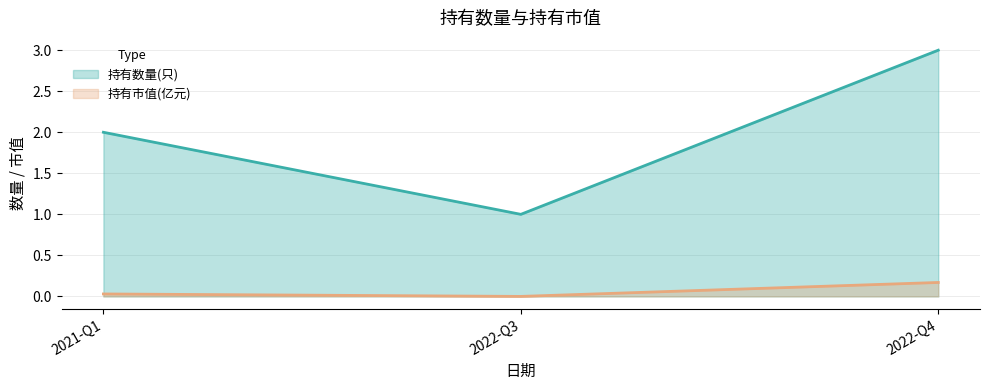

How many 持有市值(亿元) values are between 0 and 1?

3